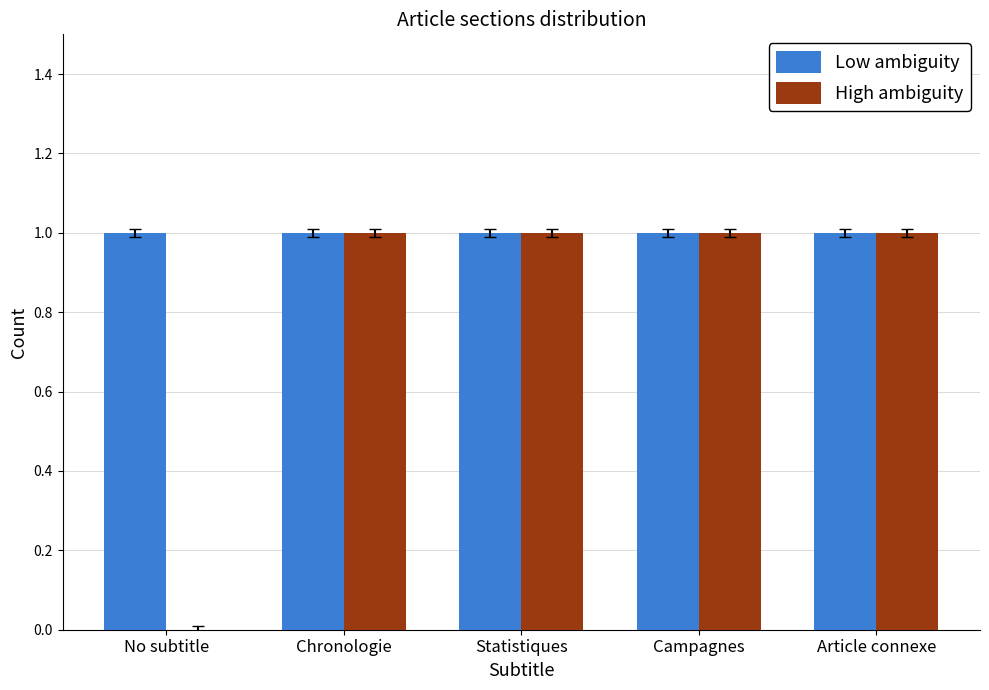

Count the number of data series in this chart.

2